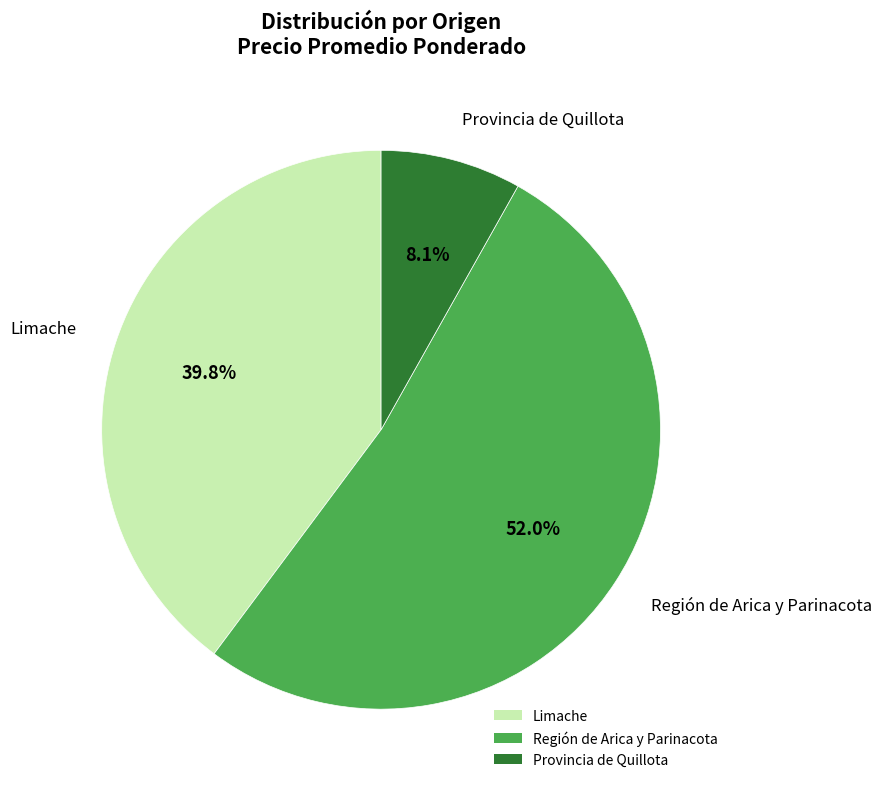

Combined, do Provincia de Quillota and Región de Arica y Parinacota account for over 50%?

Yes